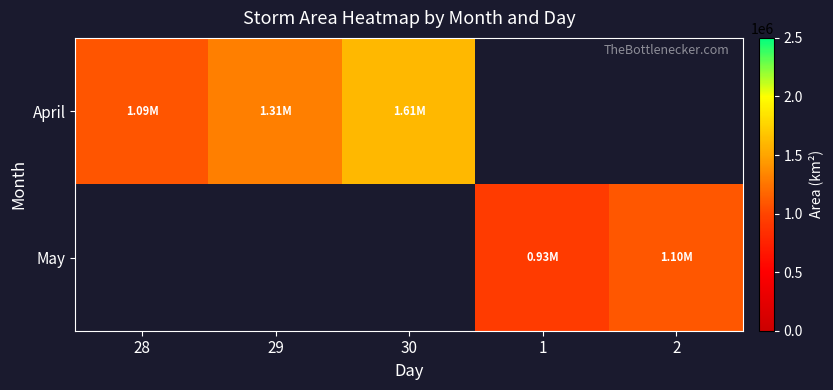

At which label does April reach its peak?

30